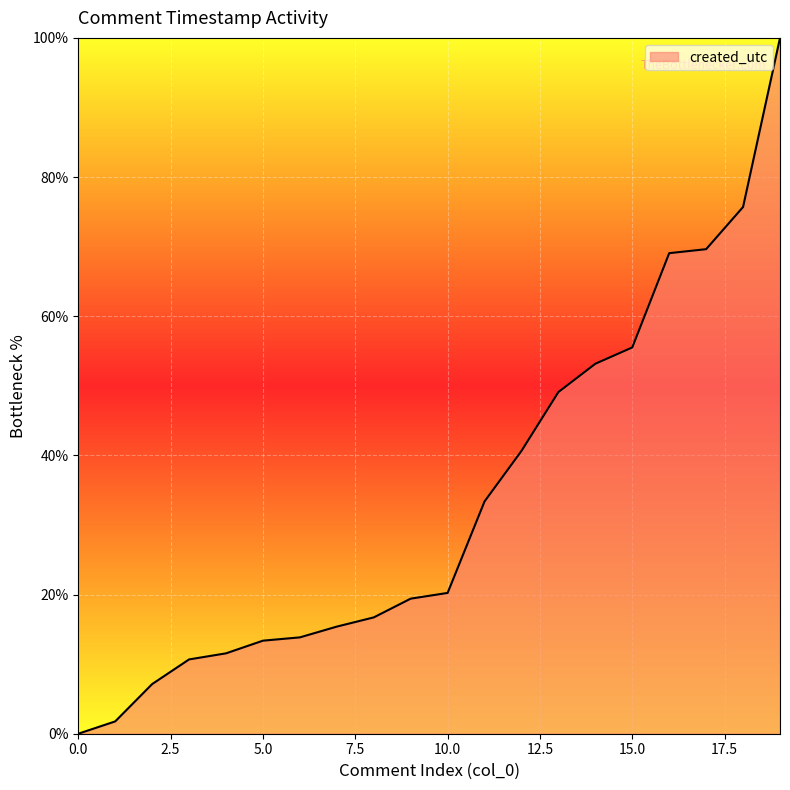

How many positive values are there?

19